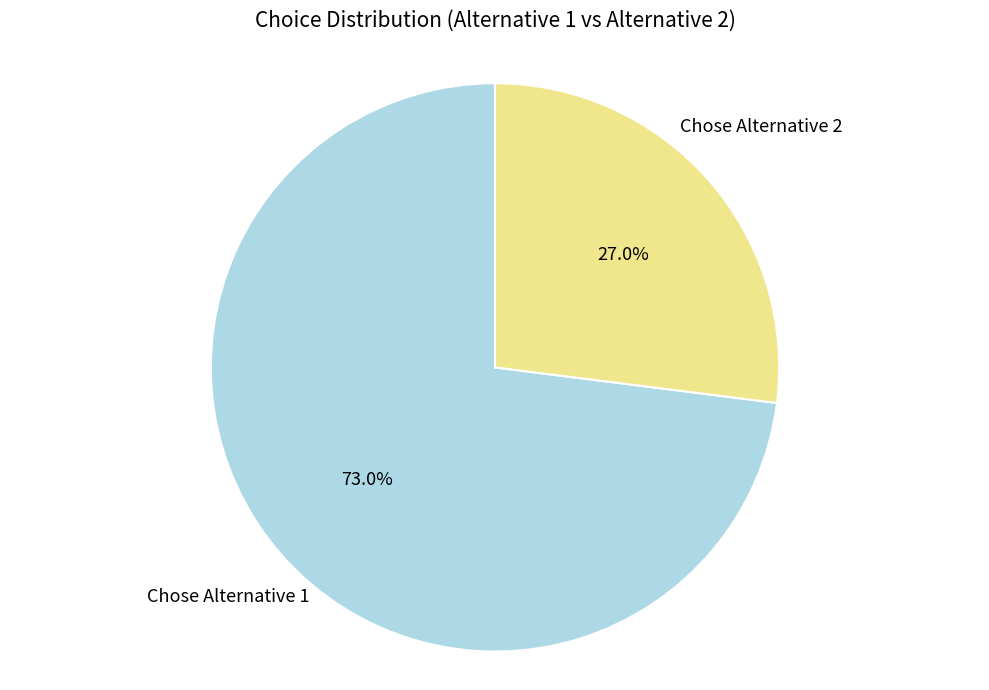

What percentage do Chose Alternative 2 and Chose Alternative 1 together represent?

100.0%